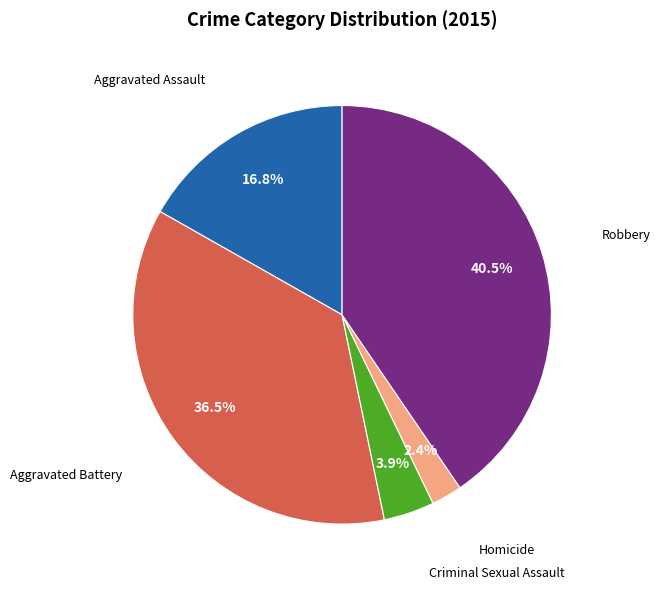

To the nearest percent, what is the difference between the largest and smallest slice percentages?

38%